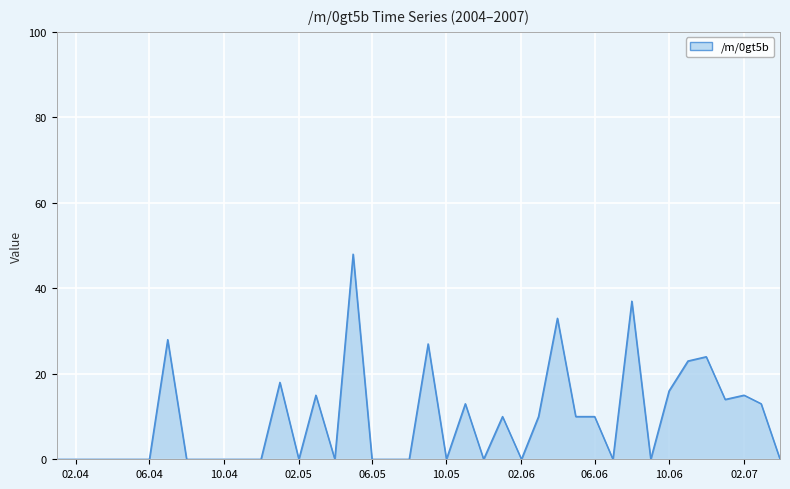

What is the difference between the maximum and minimum values?

48